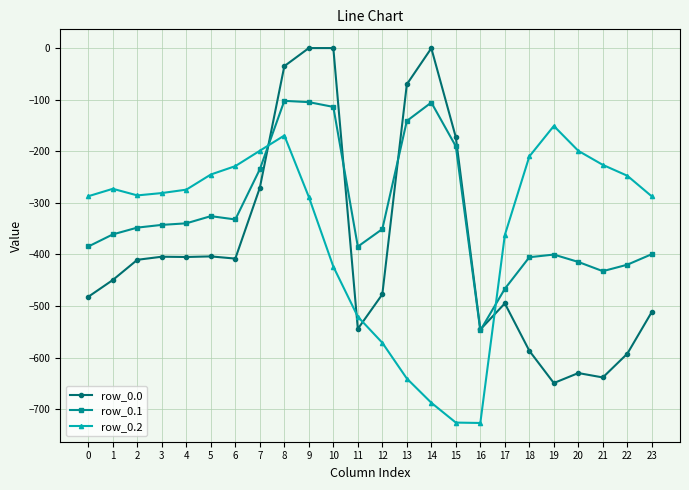

What is the lowest value of the row_0.0 series?

-649.2